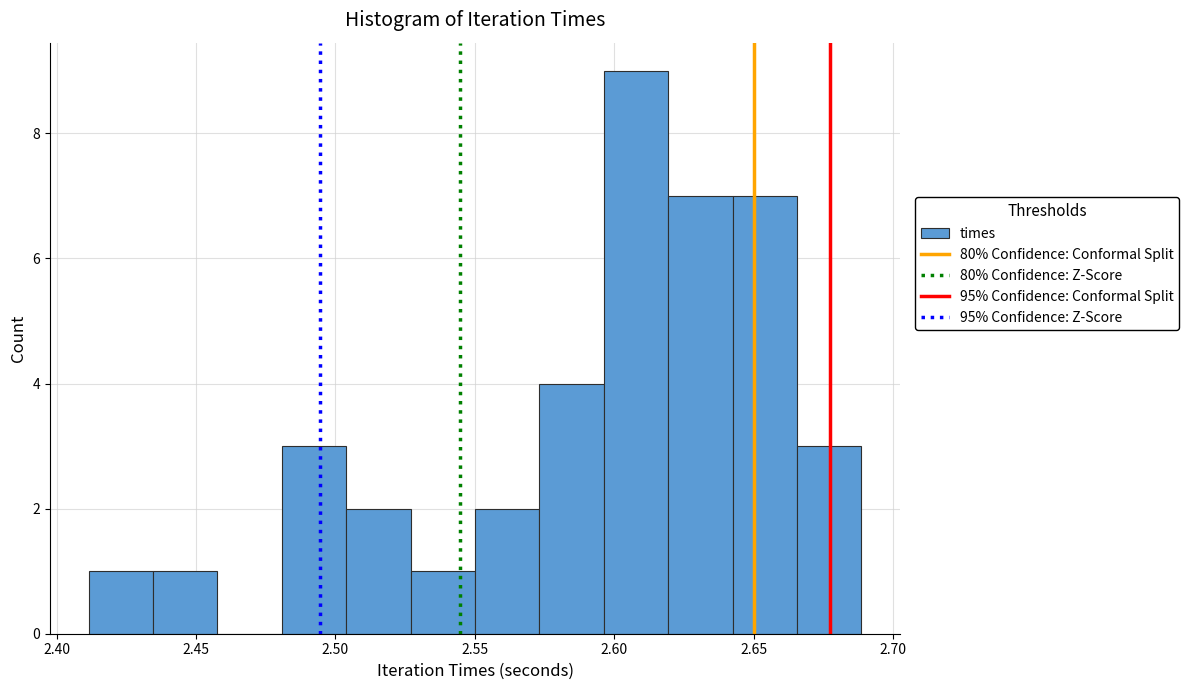

Reading left to right, transcribe this chart: for each bar, give the range it covers on the x-axis and its height. Neither the bar edges nor the heights are printed on the chart, so give them approximately, as read against the axes.

2.410 to 2.435: 1
2.435 to 2.460: 1
2.460 to 2.480: 0
2.480 to 2.505: 3
2.505 to 2.525: 2
2.525 to 2.550: 1
2.550 to 2.575: 2
2.575 to 2.595: 4
2.595 to 2.620: 9
2.620 to 2.640: 7
2.640 to 2.665: 7
2.665 to 2.690: 3